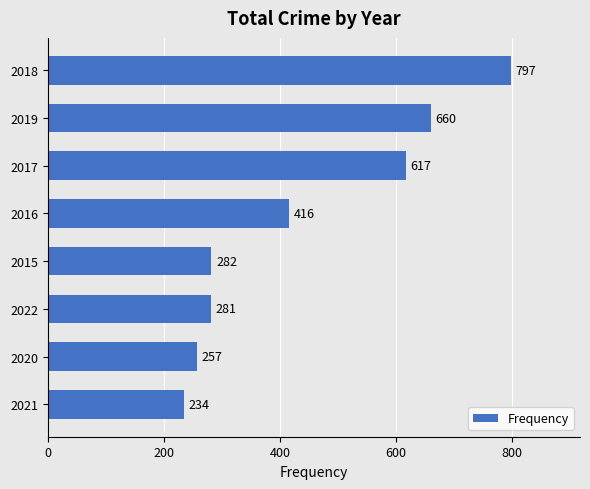

What is the change in value from 2020 to 2022?

+24